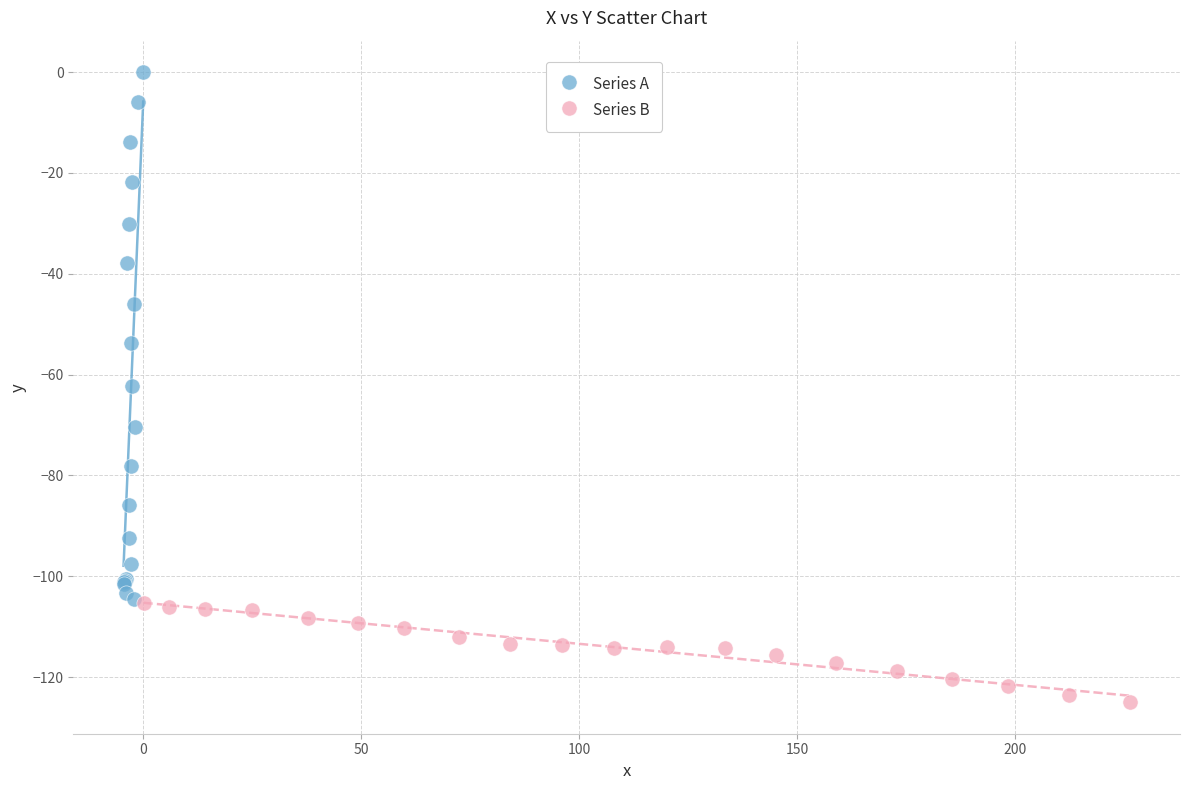

Which series has the widest spread of Y values?

Series A